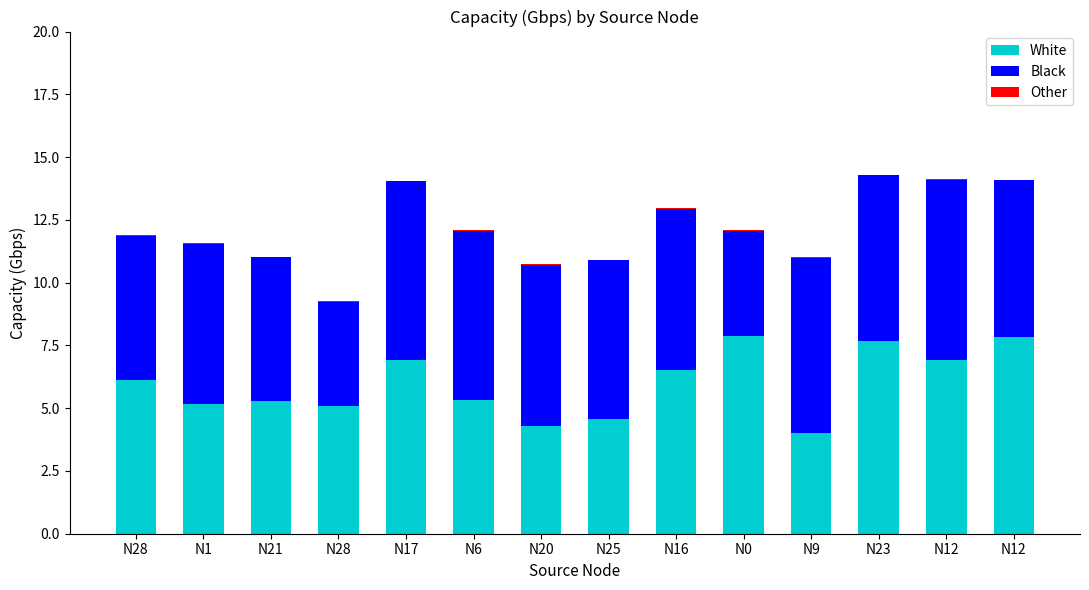

Does the chart contain stacked bars?

Yes